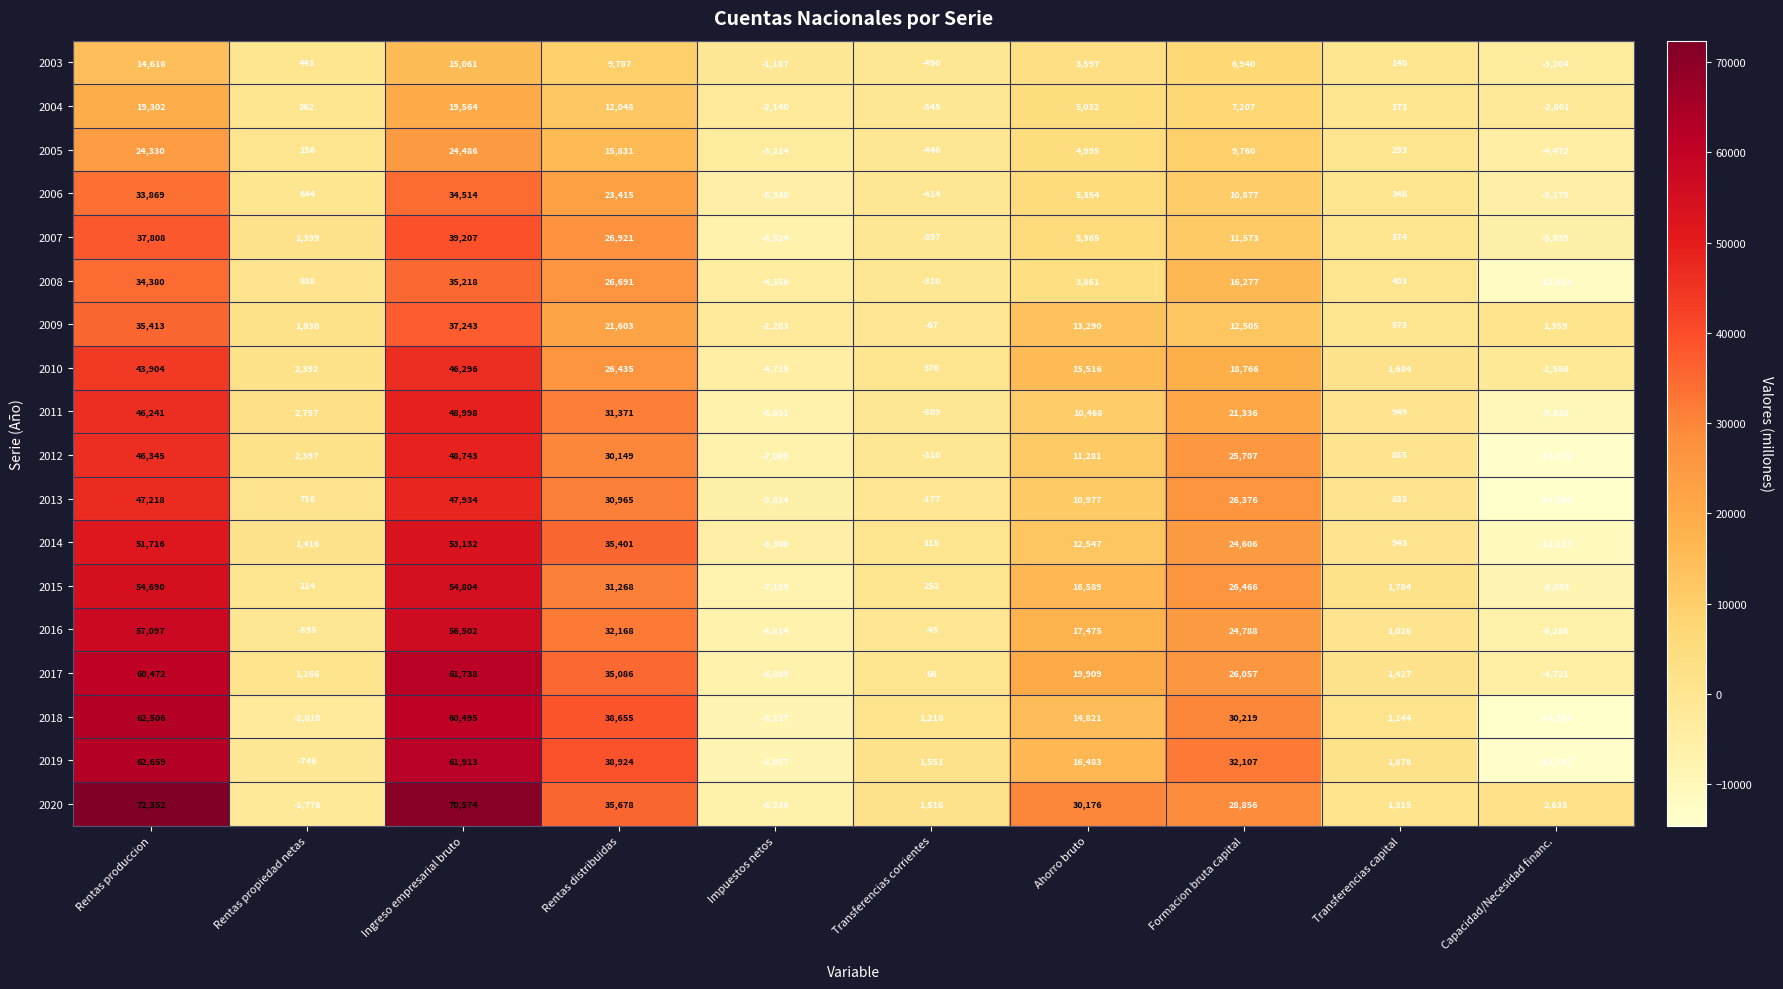

The 2016 series shows -45 at Transferencias corrientes. True or false?

True